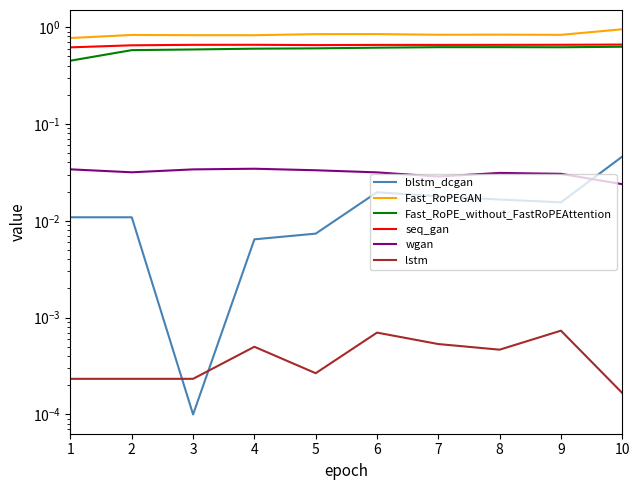

True or false: Fast_RoPE_without_FastRoPEAttention and lstm intersect in this chart.

False